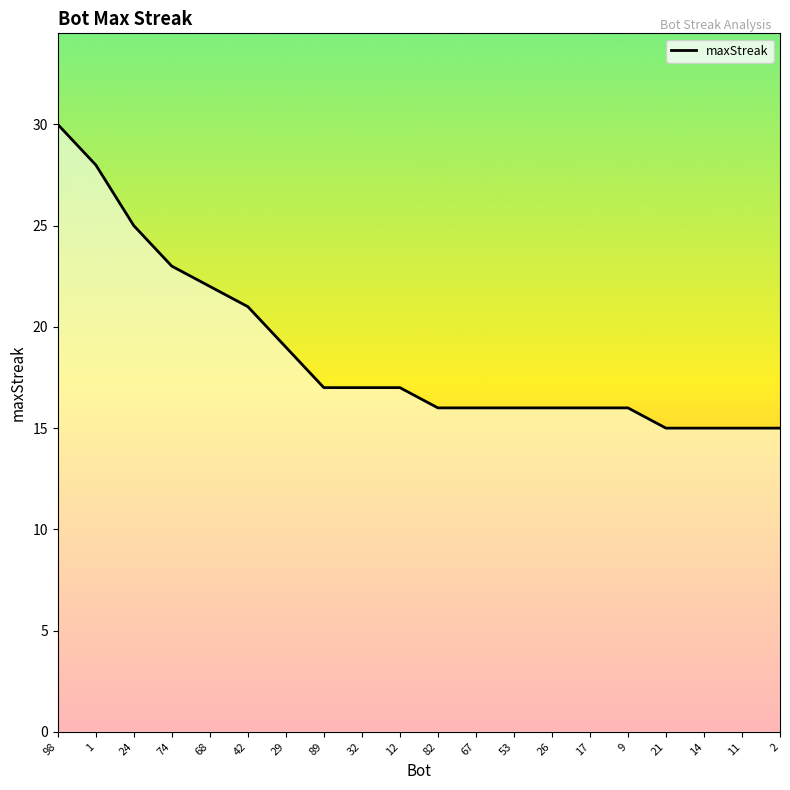

What is the difference between the maximum and minimum values?

15